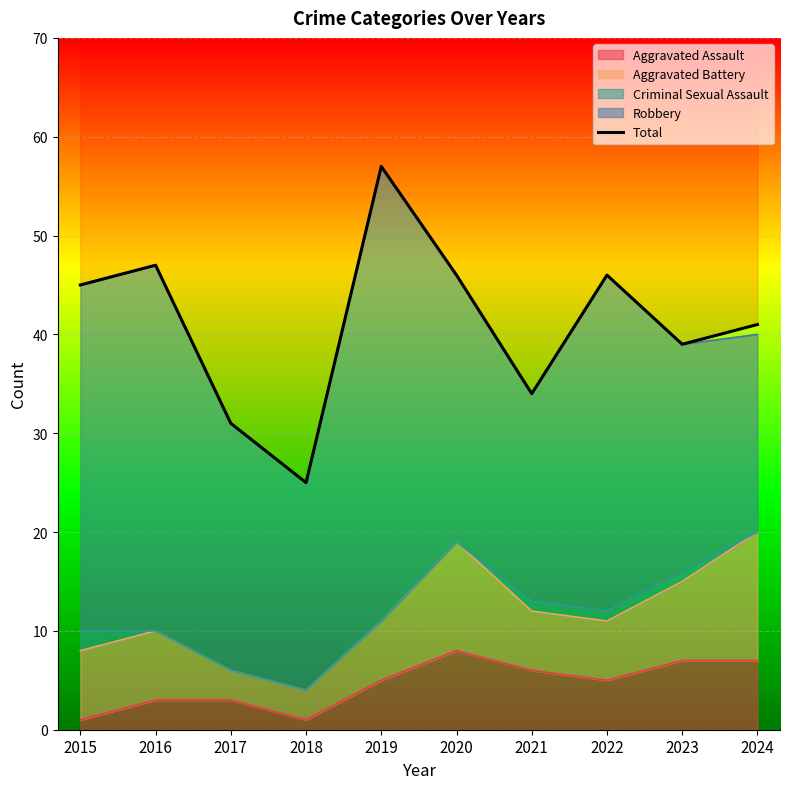

What is the sum of the values at 2024 and 2019?

98